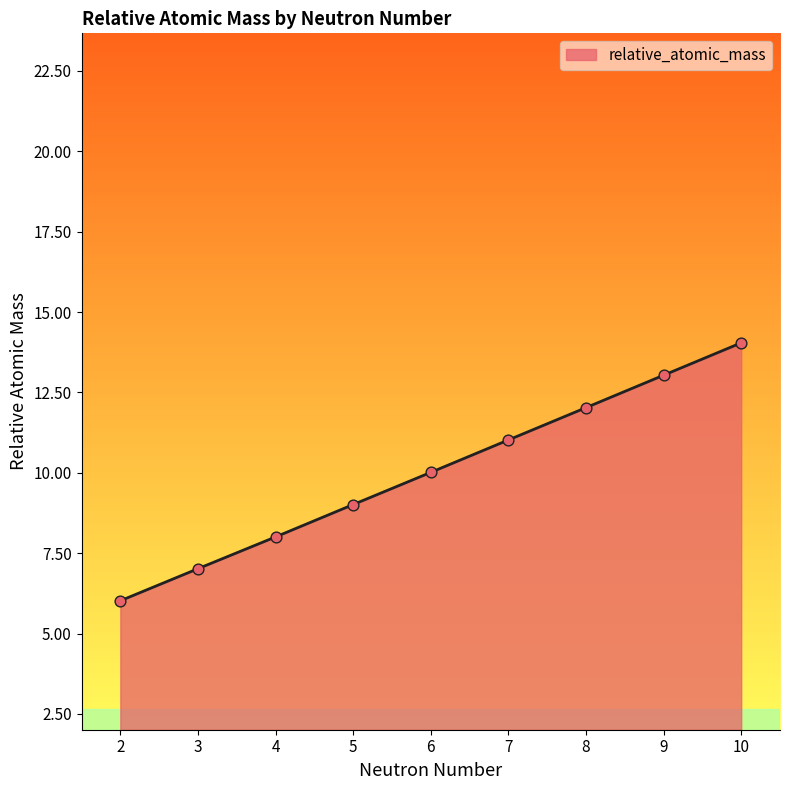

What is the change in value from 3 to 5?

+2.0